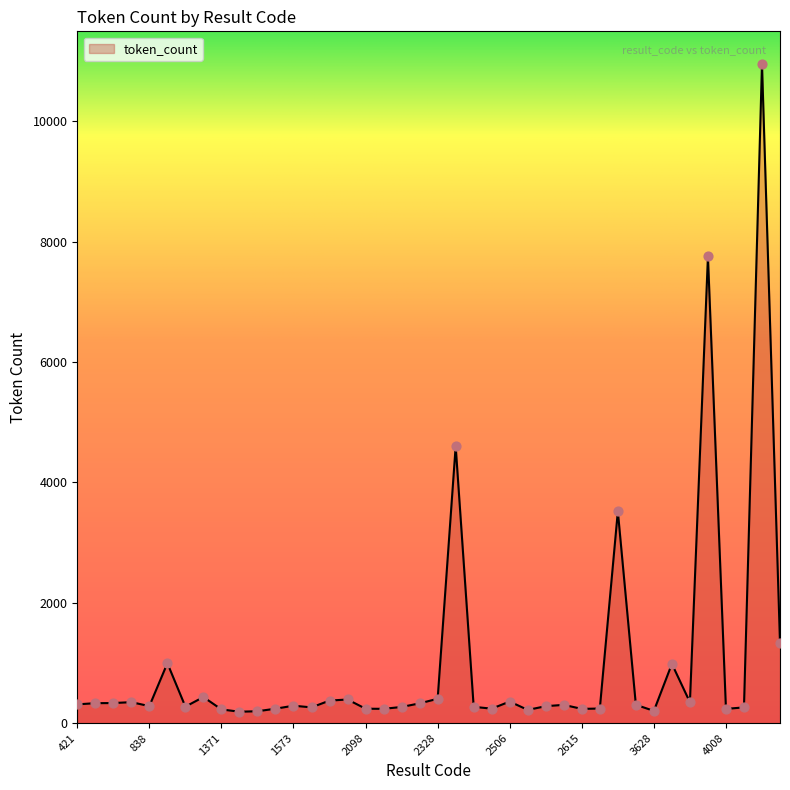

What is the difference between the maximum and minimum values?

10758